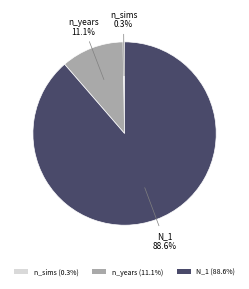

To the nearest percent, what is the average slice percentage?

33%